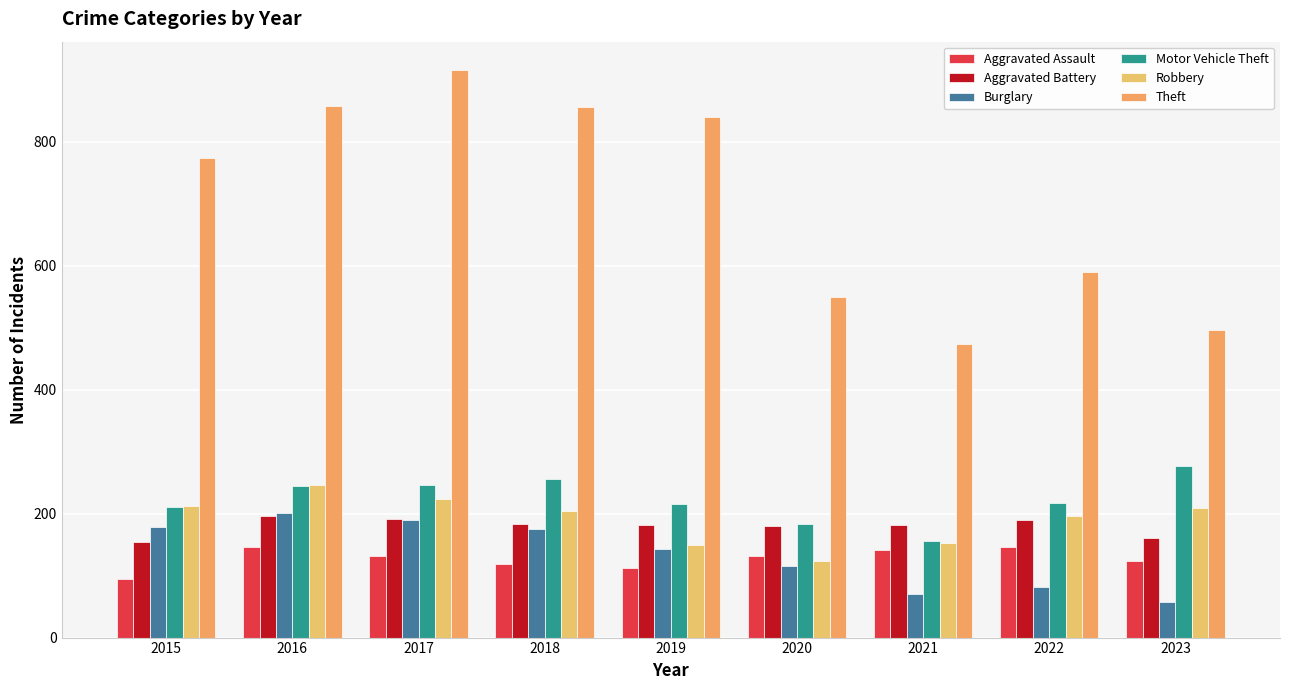

True or false: Aggravated Battery has a value of 100 at 2017.

False